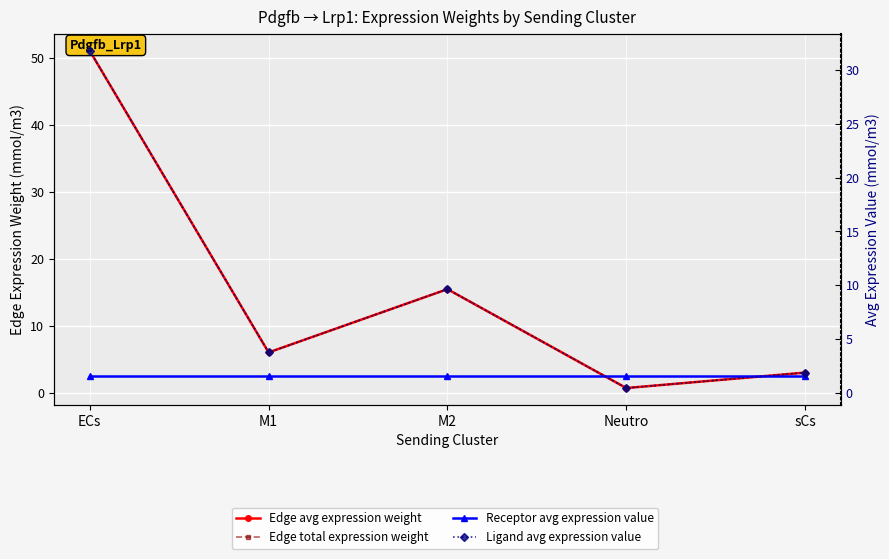

At which category is the sum across all series the highest?

ECs